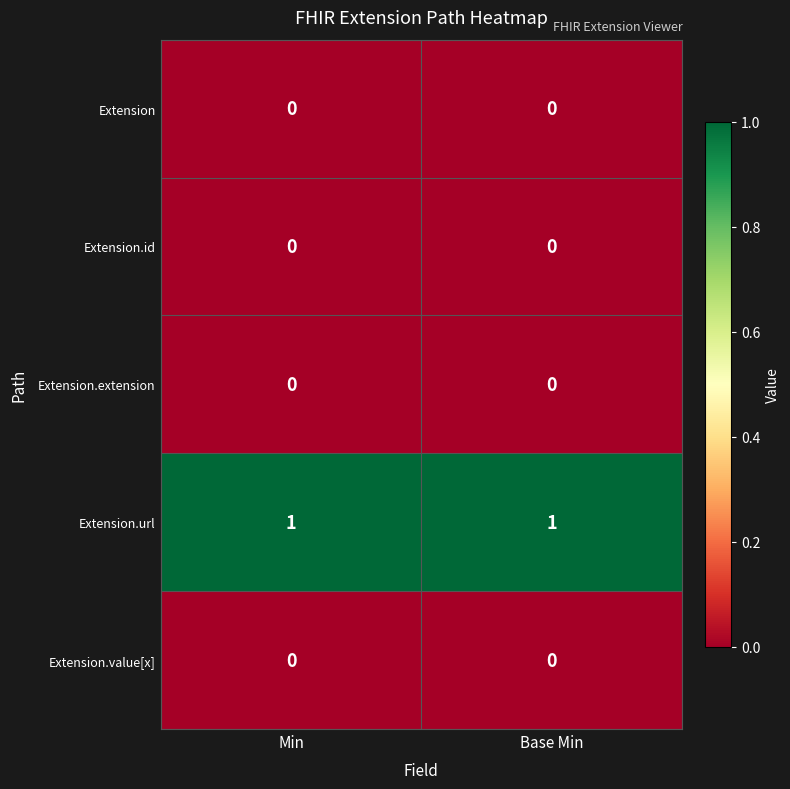

The Extension series shows 0 at Min. True or false?

True